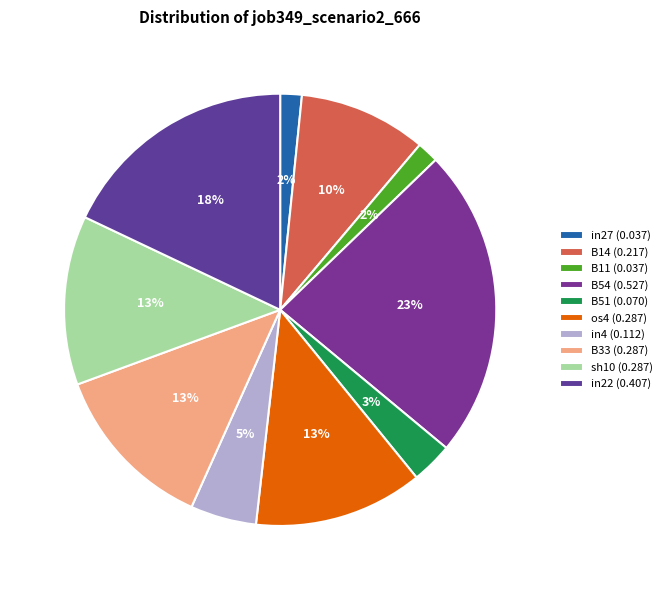

To the nearest percent, what is the difference between the B54 and os4 slice percentages?

11%